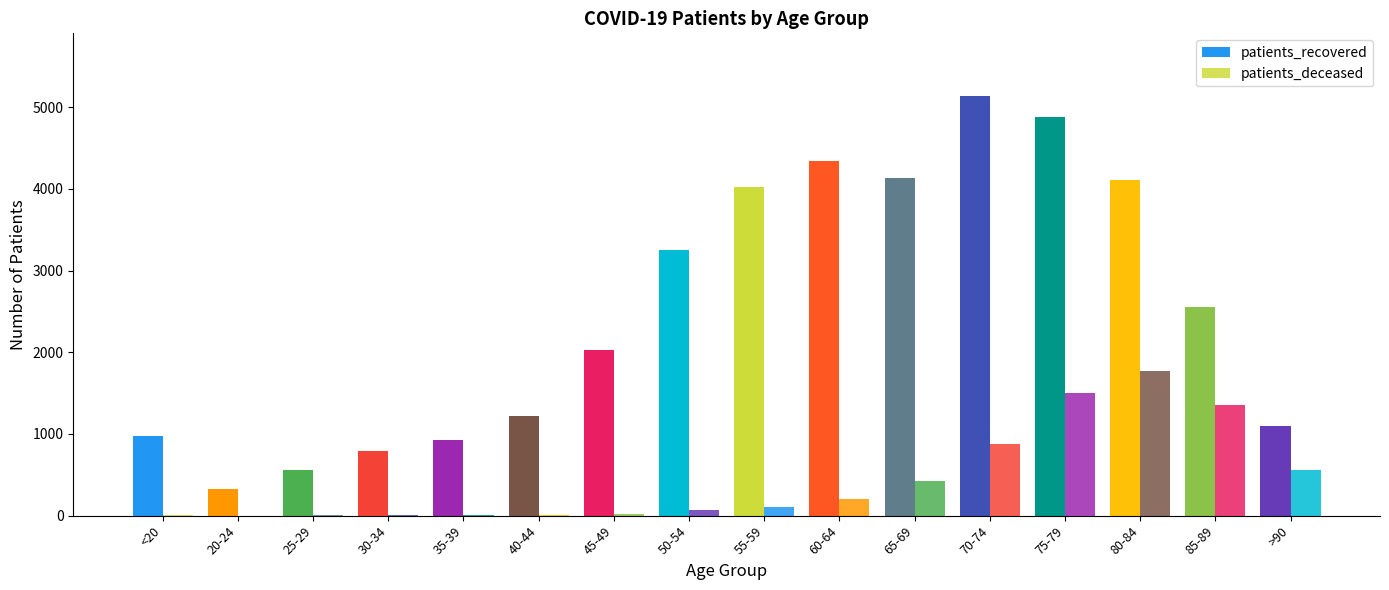

Which label corresponds to the largest value in the chart?

70-74